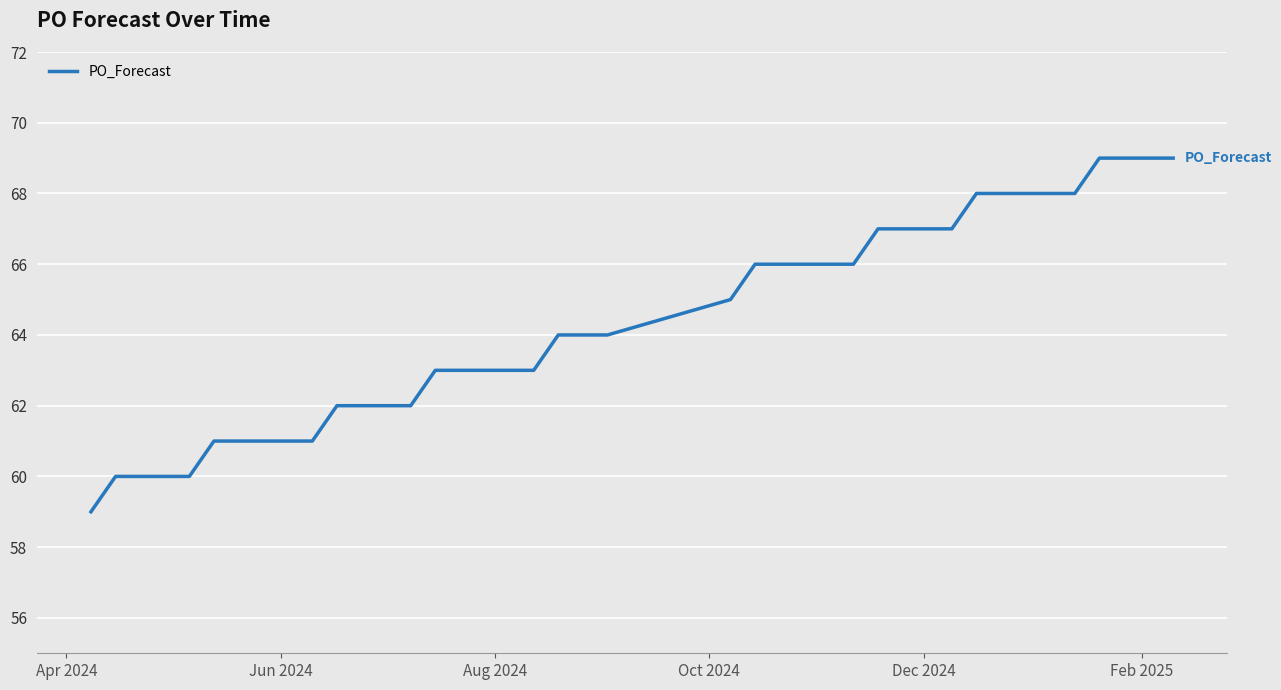

What is the greatest value displayed?

69